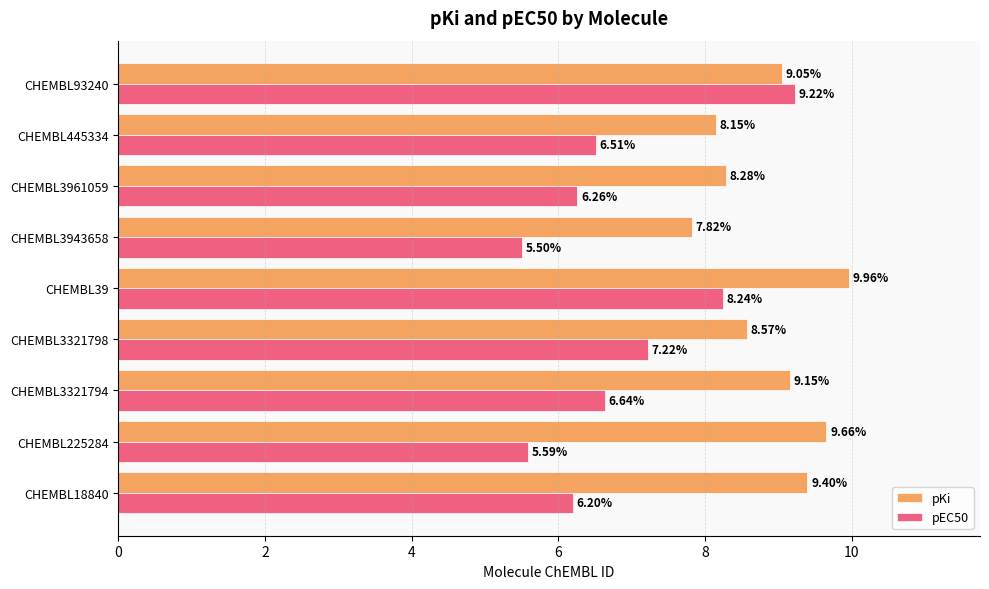

What is the difference between the highest and lowest values at CHEMBL3943658?

2.3